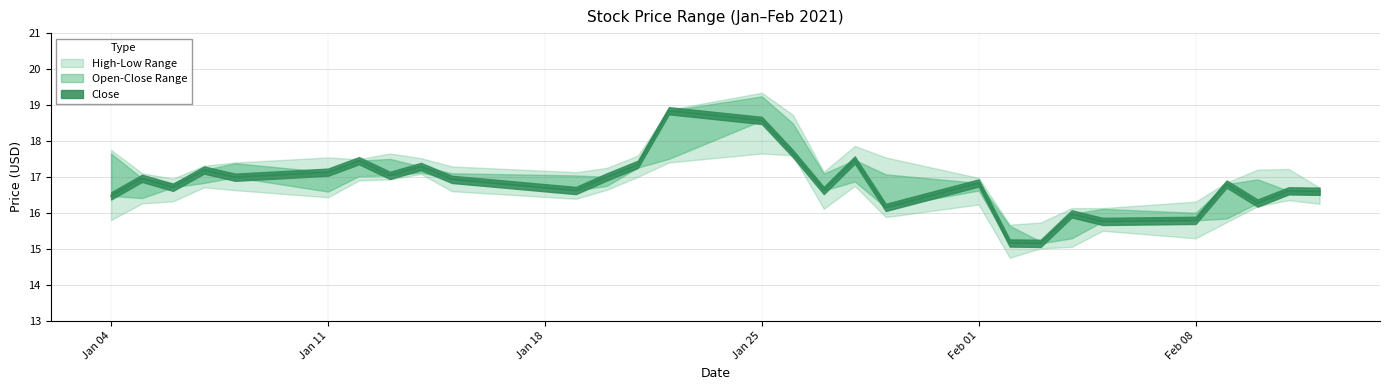

The High series shows 30.2 at 2021-01-11. True or false?

False